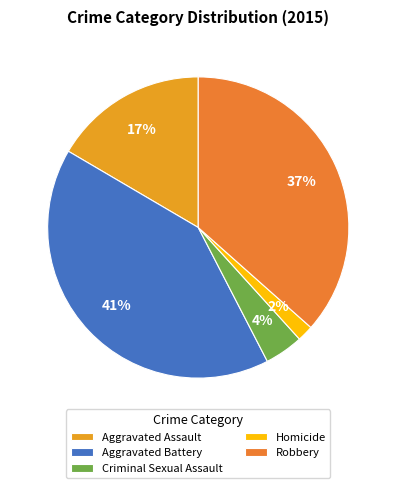

How many slices are in this pie chart?

5